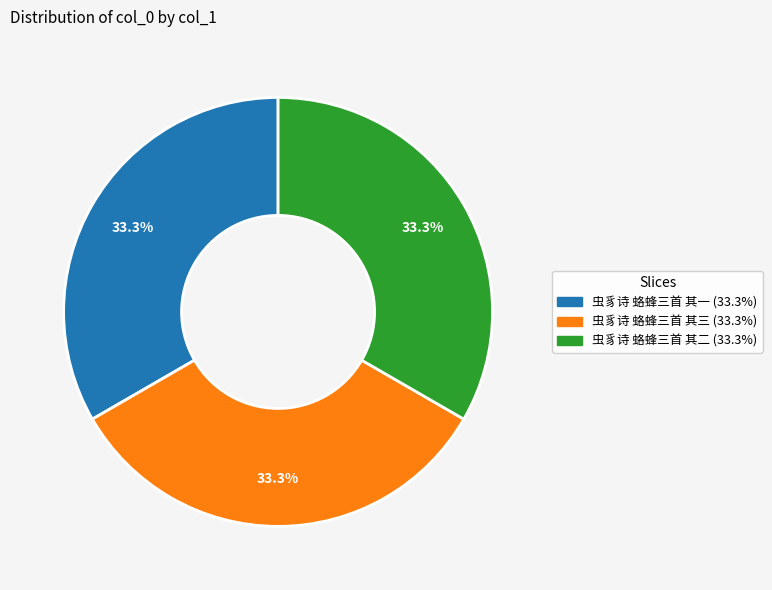

What portion of the pie excludes 虫豸诗 蛒蜂三首 其二?

66.7%